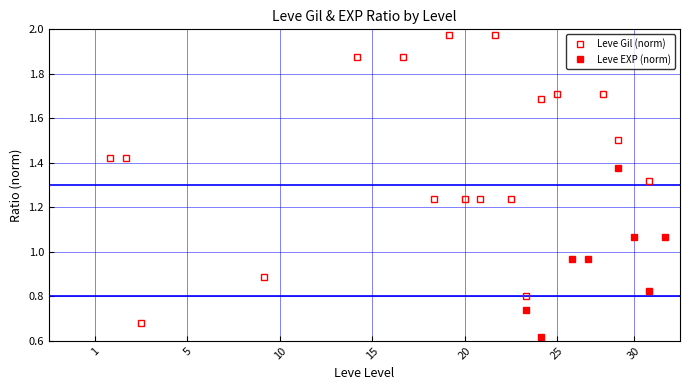

Does the chart display data point markers on the line(s)?

Yes